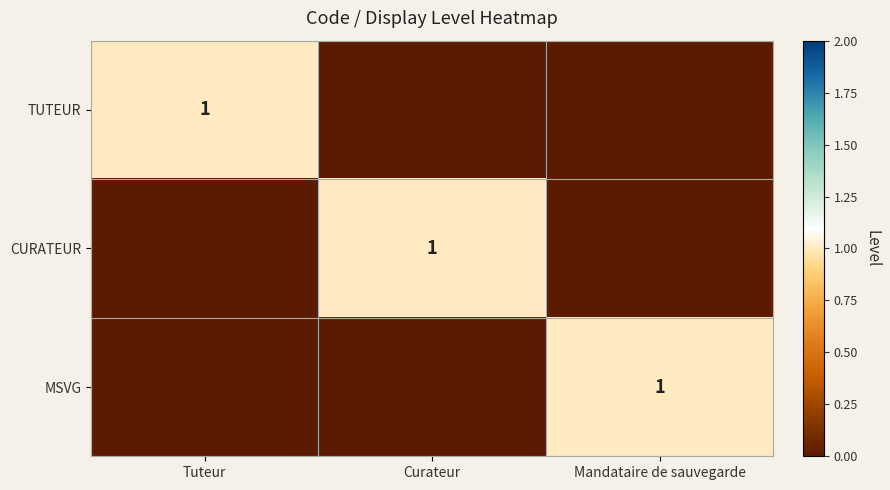

Is it true that MSVG equals 1 at Mandataire de sauvegarde?

True